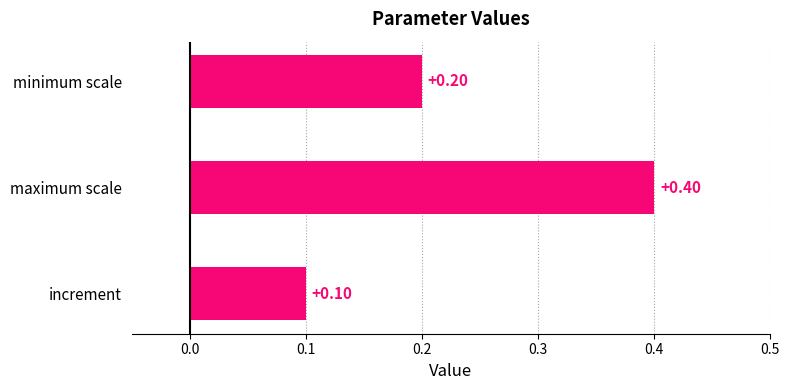

What is the smallest value displayed?

0.1